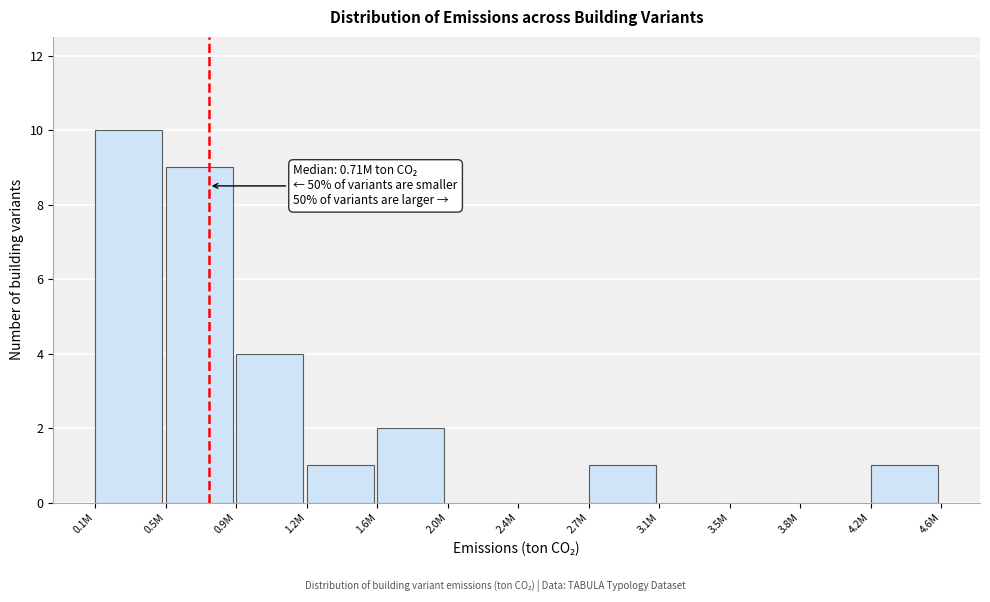

Reading left to right, extract all data points from this chart.

0.1M=10	0.5M=9	0.9M=4	1.2M=1	1.6M=2	2.0M=0	2.4M=0	2.7M=1	3.1M=0	3.5M=0	3.8M=0	4.2M=1